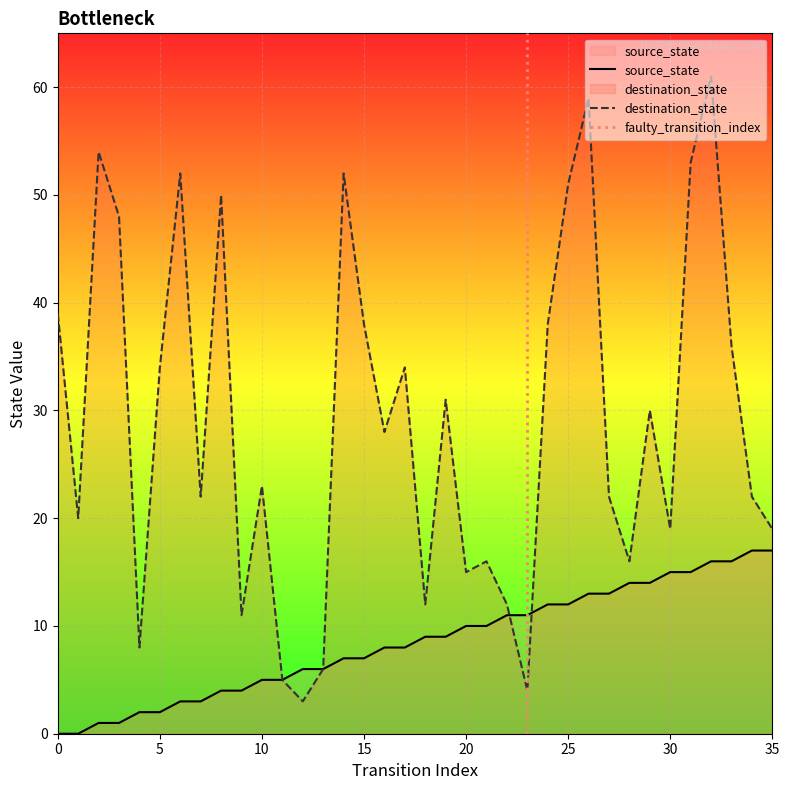

What is the value of the source_state point at the 34th from the left?

16